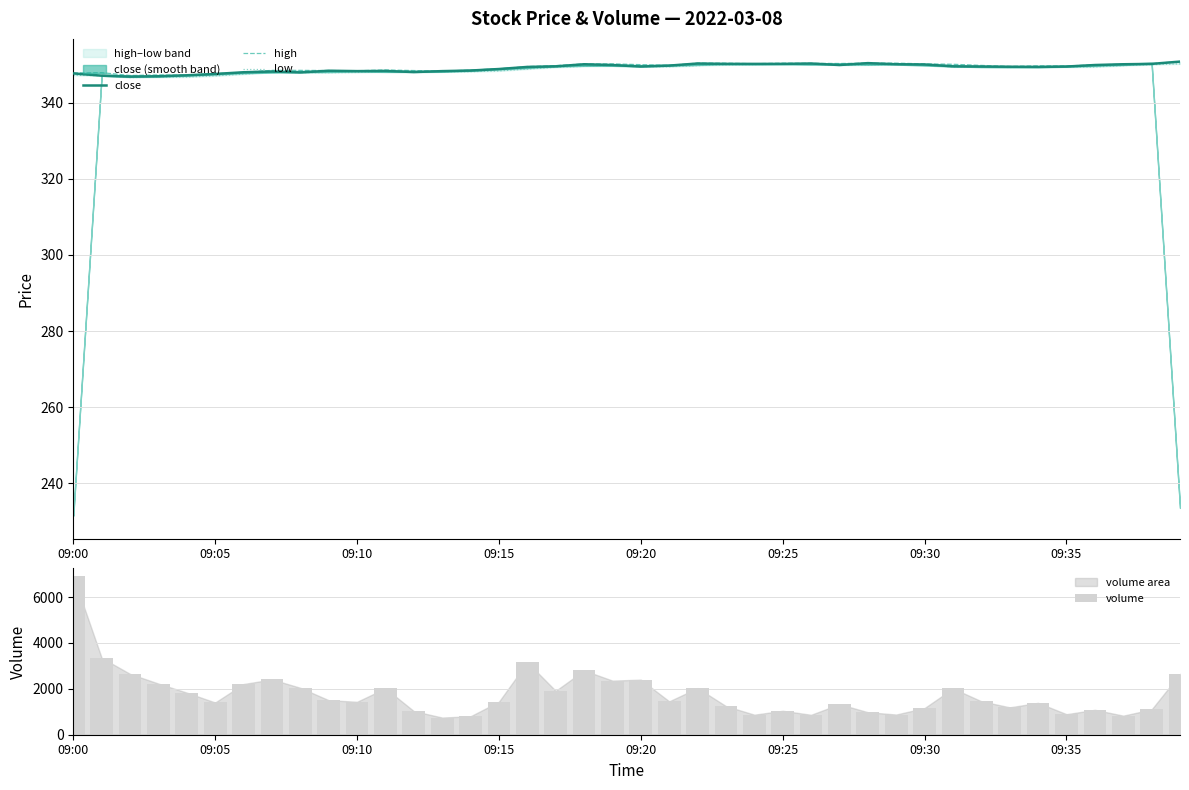

Is it true that close equals 134.6 at 09:25?

False